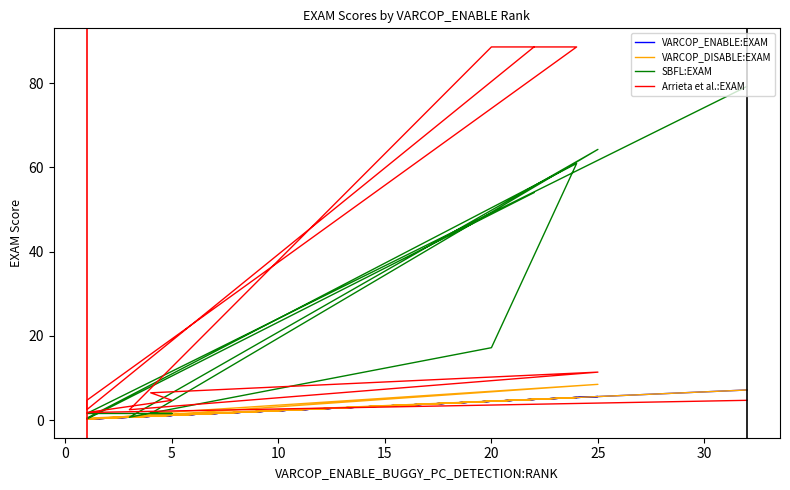

How many lines are shown in the chart?

4